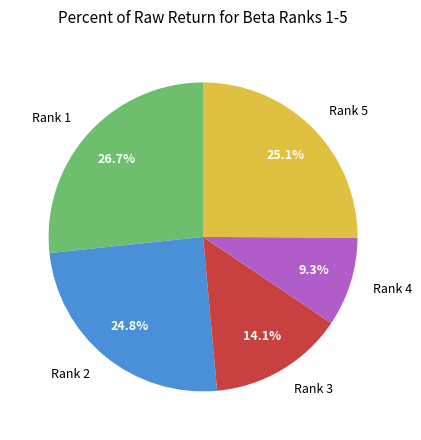

Do Rank 4 and Rank 1 together represent more than half of the pie?

No